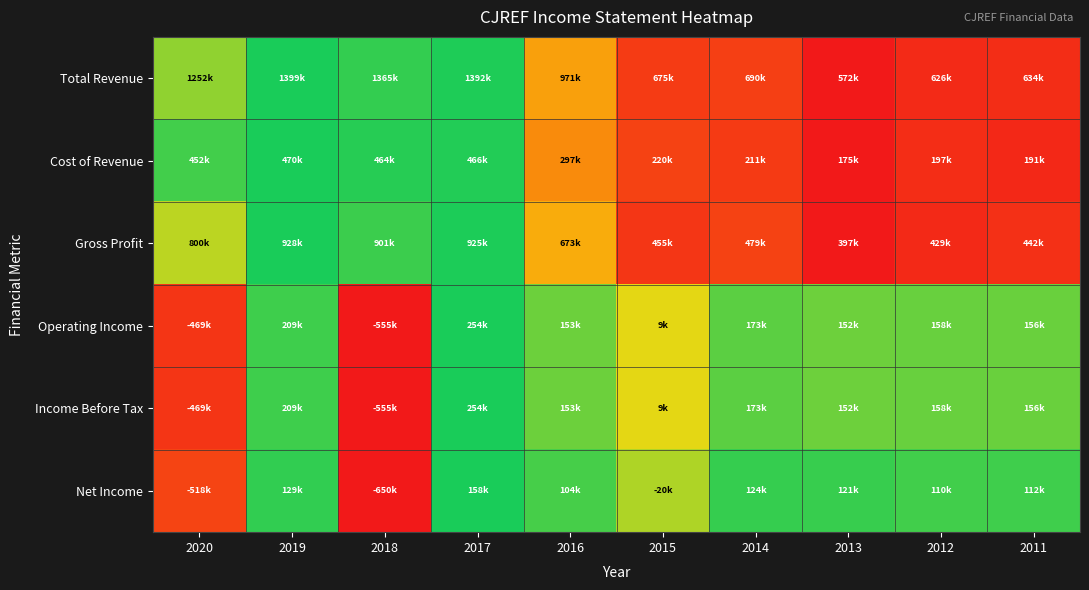

Reading left to right, what are all the values shown in this chart?

Total Revenue: 2020=0.8	2019=1.0	2018=1.0	2017=1.0	2016=0.5	2015=0.1	2014=0.1	2013=0.0	2012=0.1	2011=0.1
Cost of Revenue: 2020=0.9	2019=1.0	2018=1.0	2017=1.0	2016=0.4	2015=0.2	2014=0.1	2013=0.0	2012=0.1	2011=0.1
Gross Profit: 2020=0.8	2019=1.0	2018=0.9	2017=1.0	2016=0.5	2015=0.1	2014=0.2	2013=0.0	2012=0.1	2011=0.1
Operating Income: 2020=0.1	2019=0.9	2018=0.0	2017=1.0	2016=0.9	2015=0.7	2014=0.9	2013=0.9	2012=0.9	2011=0.9
Income Before Tax: 2020=0.1	2019=0.9	2018=0.0	2017=1.0	2016=0.9	2015=0.7	2014=0.9	2013=0.9	2012=0.9	2011=0.9
Net Income: 2020=0.2	2019=1.0	2018=0.0	2017=1.0	2016=0.9	2015=0.8	2014=1.0	2013=1.0	2012=0.9	2011=0.9